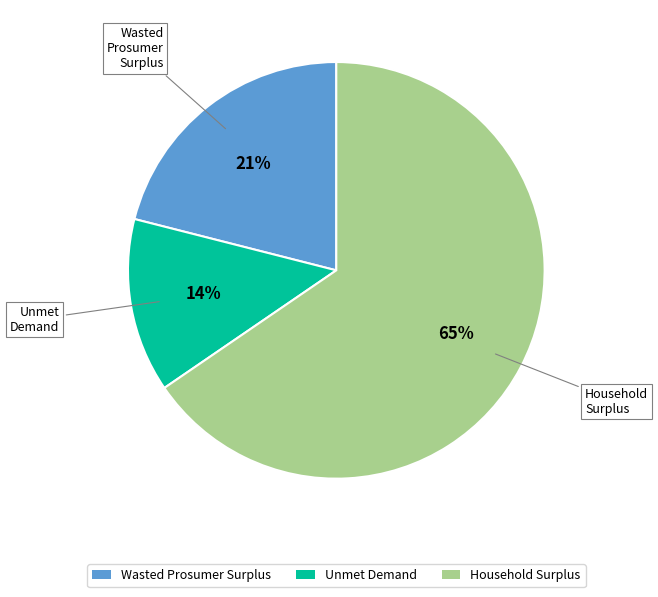

To the nearest percent, what is the average slice percentage?

33%